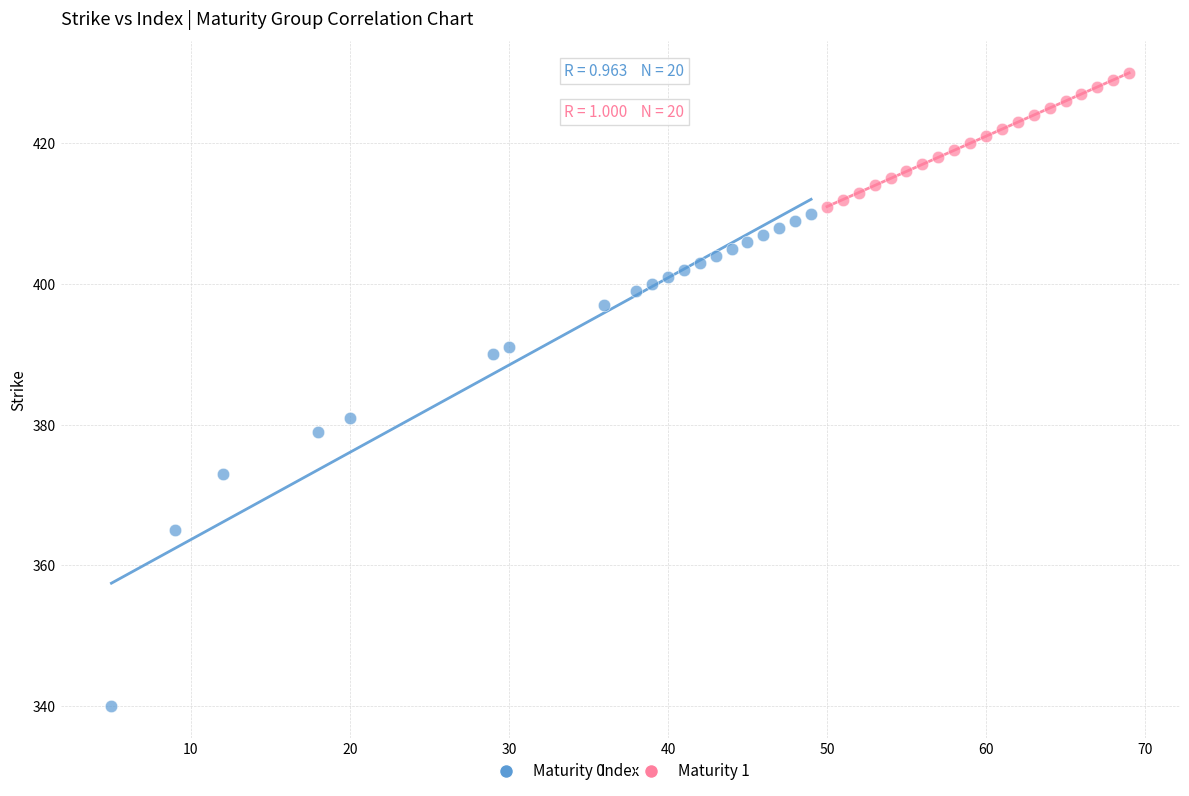

Which series contains the lowest Y value?

Maturity 0